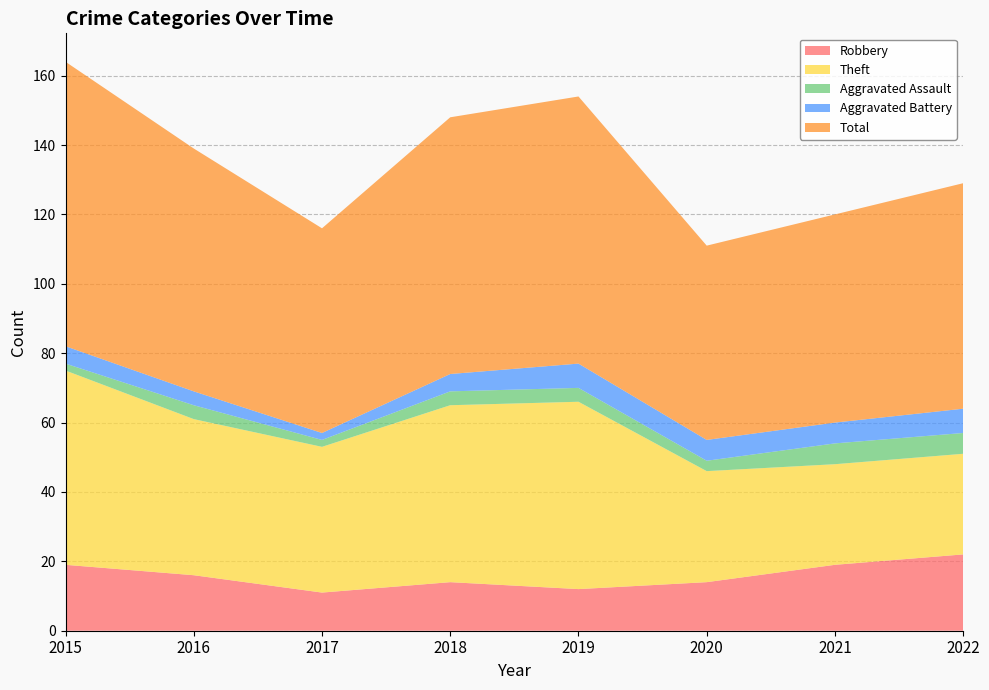

Reading left to right, list all the values displayed in this chart.

Robbery: 19	16	11	14	12	14	19	22
Theft: 56	45	42	51	54	32	29	29
Aggravated Assault: 2	4	2	4	4	3	6	6
Aggravated Battery: 5	4	2	5	7	6	6	7
Total: 82	70	59	74	77	56	60	65